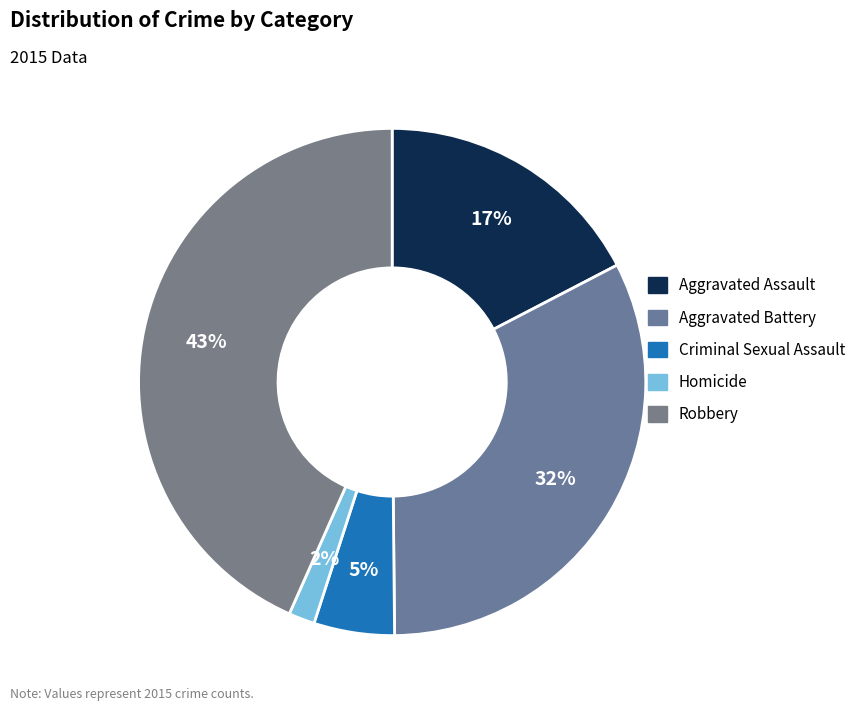

Count the number of slices in the pie.

5